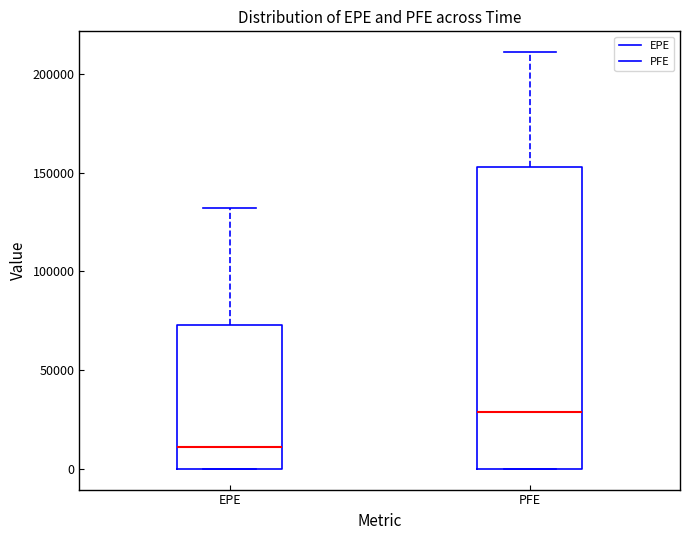

Which box's median line is the lowest?

EPE